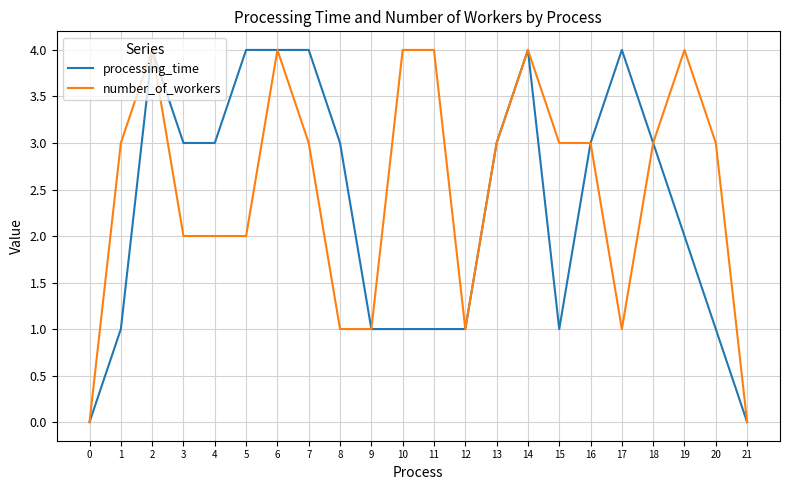

Is it true that processing_time equals 4 at 7?

True